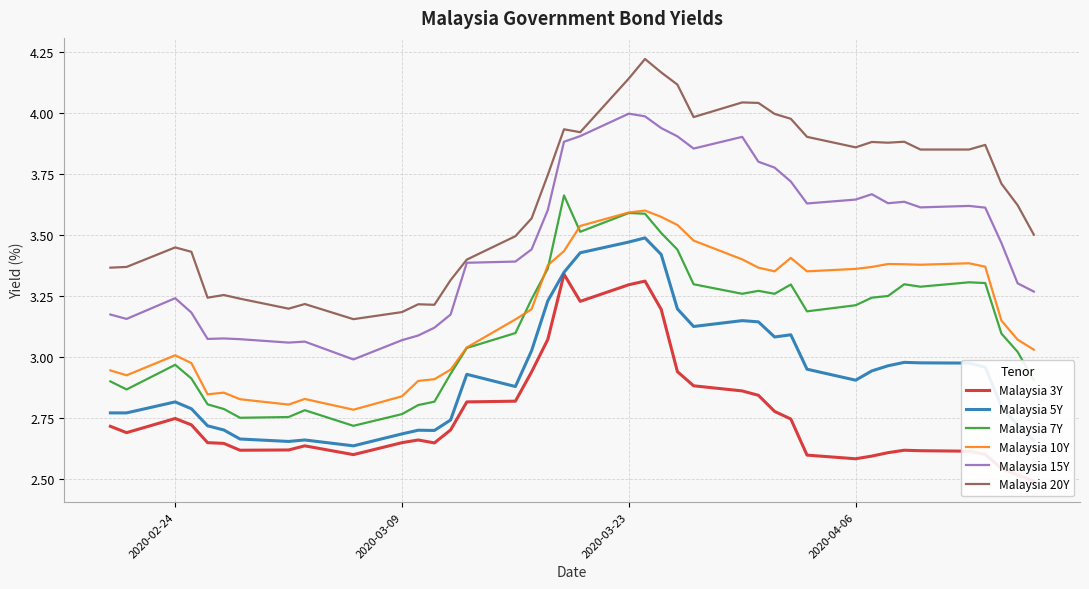

True or false: Malaysia 20Y and Malaysia 7Y cross at least once.

False